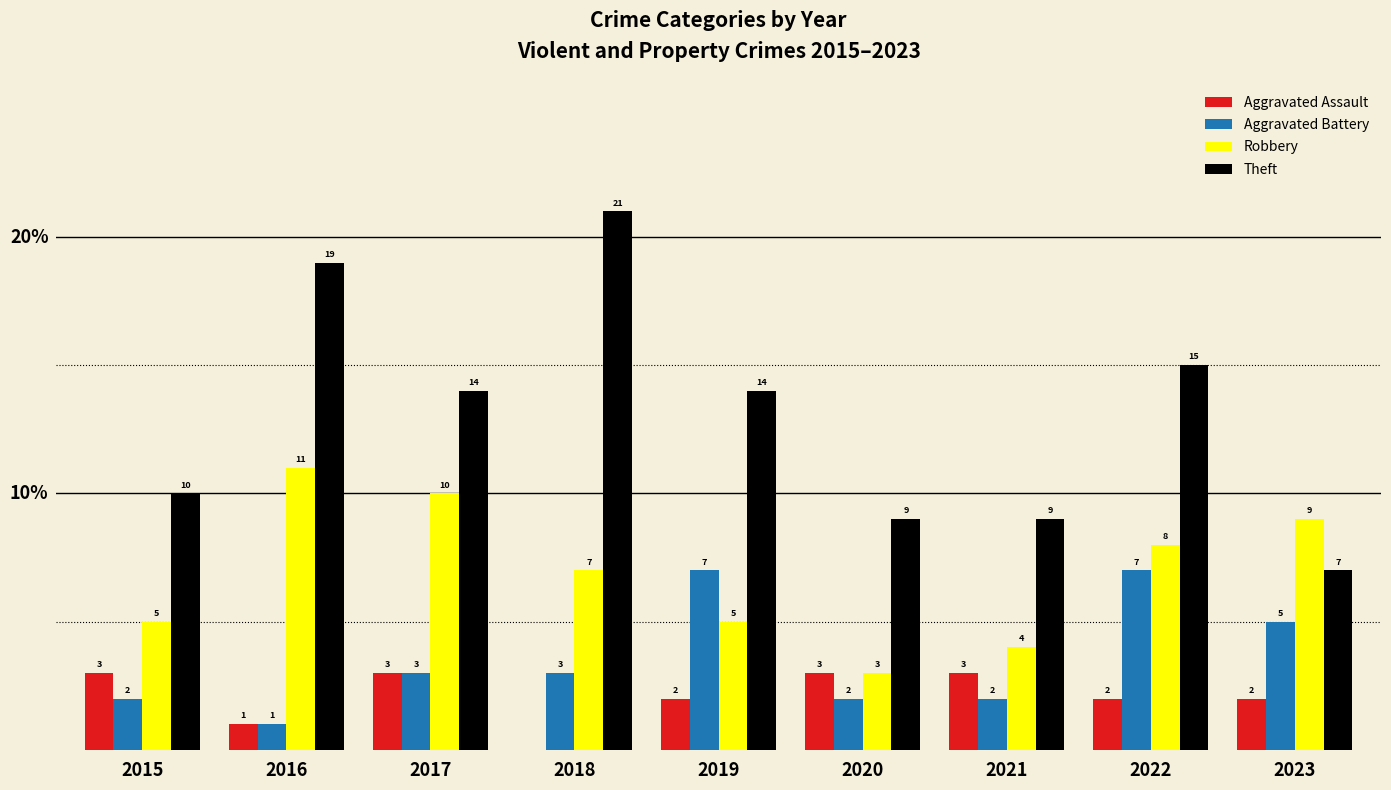

Which series changed the most between 2017 and 2021?

Robbery